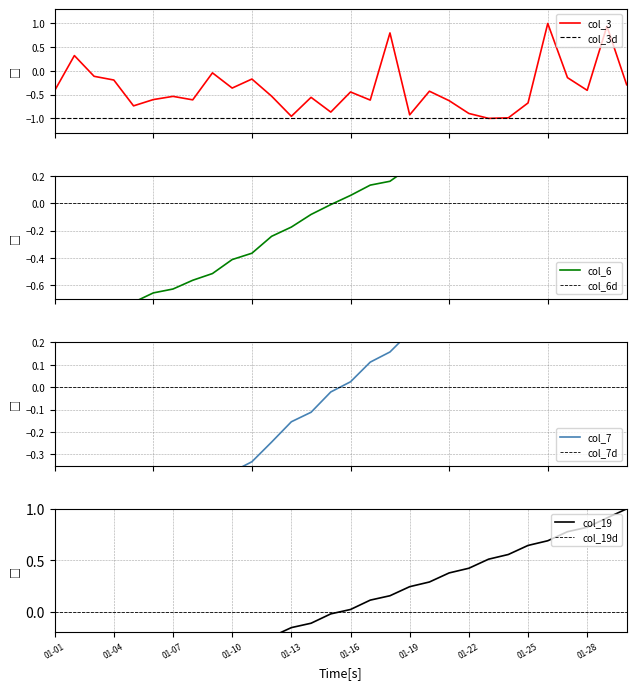

List the labels in order of col_6 value, largest first.

2022-01-30, 2022-01-29, 2022-01-28, 2022-01-27, 2022-01-26, 2022-01-25, 2022-01-24, 2022-01-23, 2022-01-22, 2022-01-21, 2022-01-20, 2022-01-19, 2022-01-18, 2022-01-17, 2022-01-16, 2022-01-15, 2022-01-14, 2022-01-13, 2022-01-12, 2022-01-11, 2022-01-10, 2022-01-09, 2022-01-08, 2022-01-07, 2022-01-06, 2022-01-05, 2022-01-04, 2022-01-03, 2022-01-02, 2022-01-01